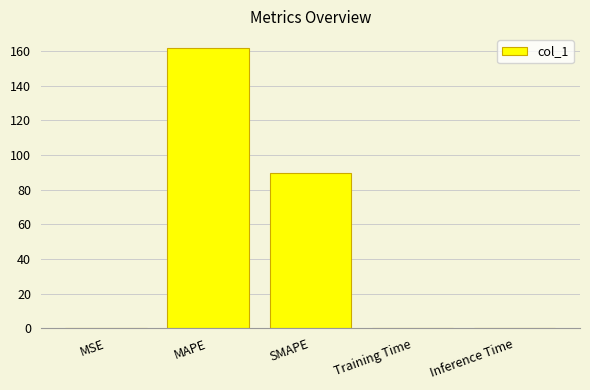

What is the maximum value shown in the chart?

161.7